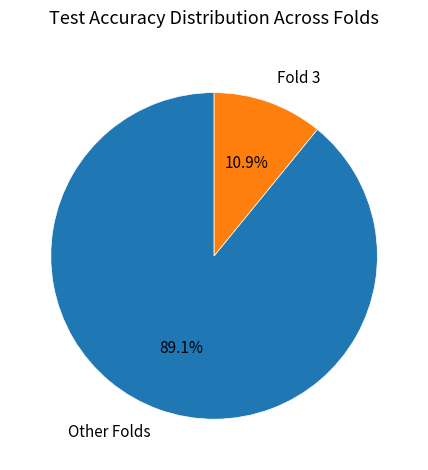

Combined, do Other Folds and Fold 3 account for over 50%?

Yes